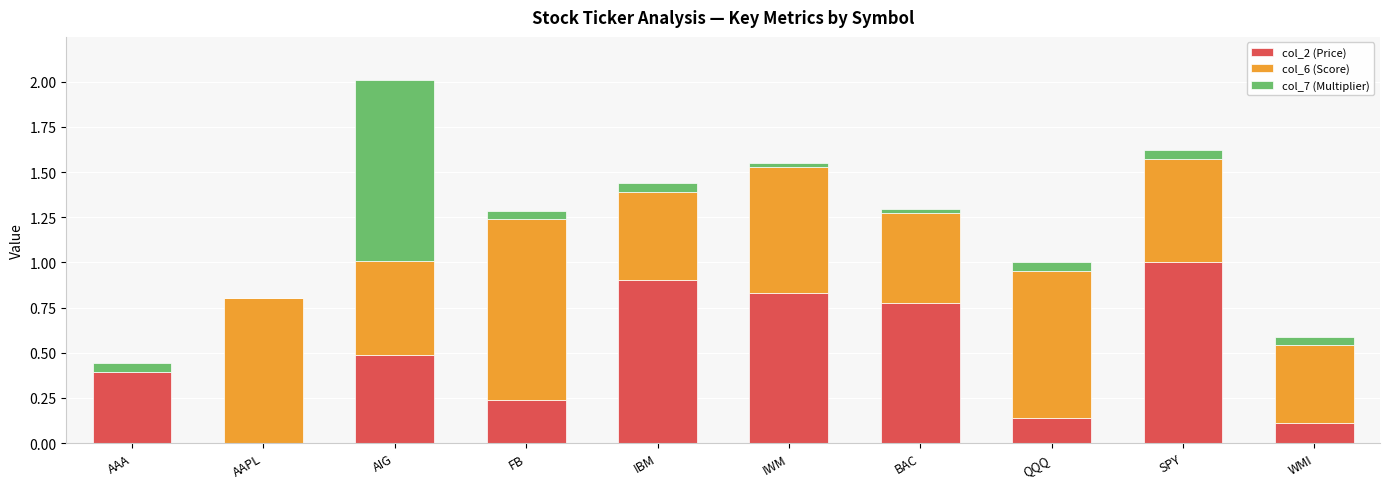

What is the difference between the col_2 (Price) values at AIG and BAC?

0.3